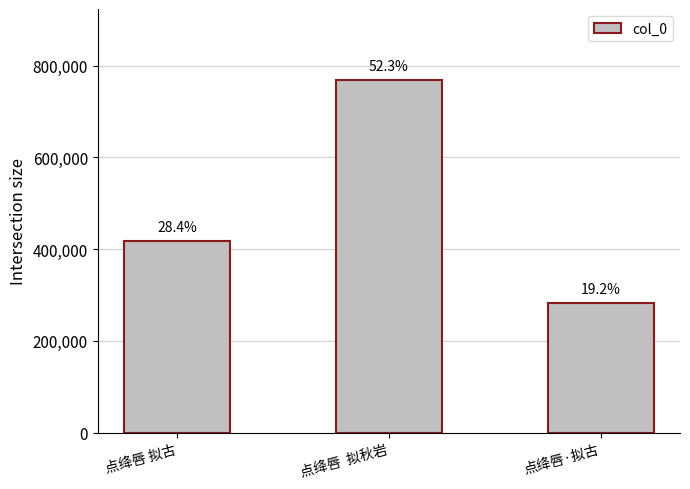

Where is the data nearest to the value 526188?

点绛唇 拟古